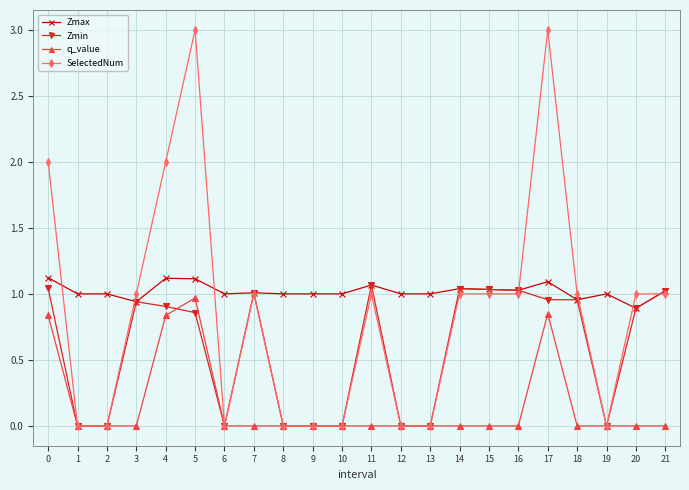

True or false: q_value and Zmax cross at least once.

False